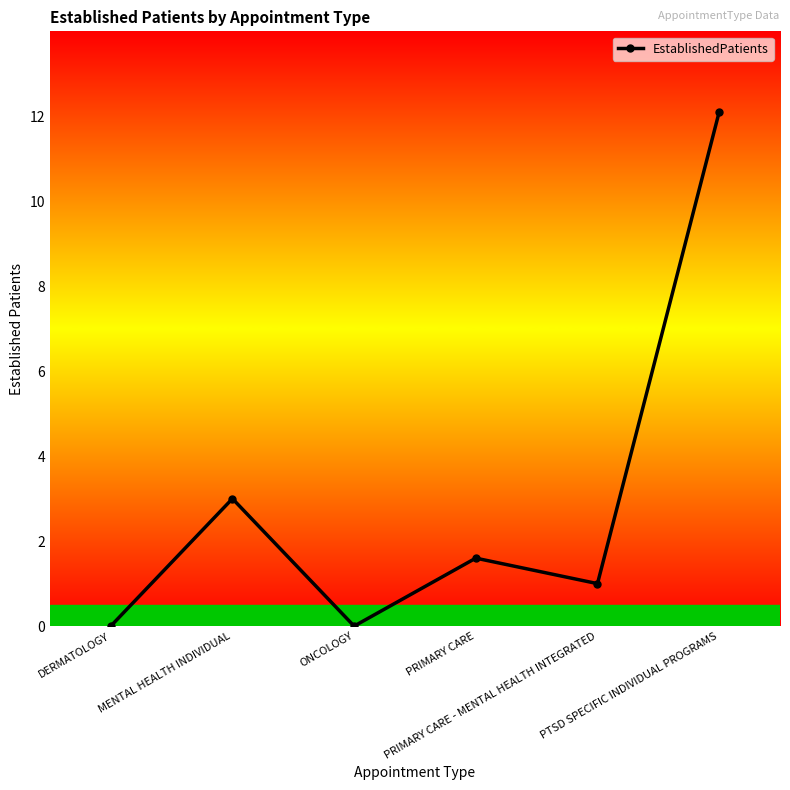

What is the maximum value shown in the chart?

12.1